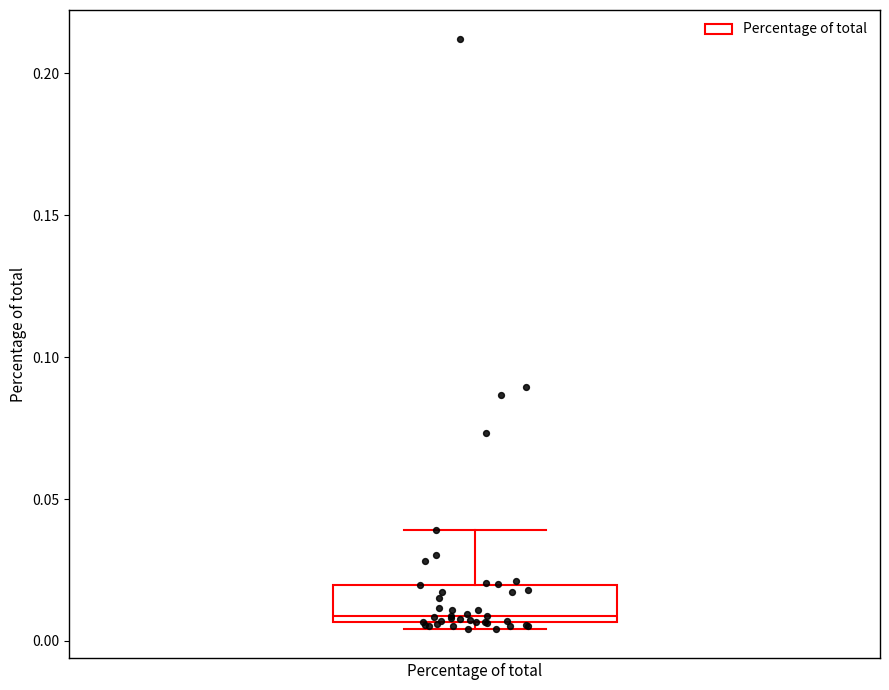

Read this box plot against the y-axis: the position of the median line, the range covered by the box, and the ends of both whiskers. The values are not printed on the chart, so give them approximately, as read against the axis.

median 0.010, box 0.005 to 0.020, whiskers 0.005 (just below the box's lower edge) to 0.040